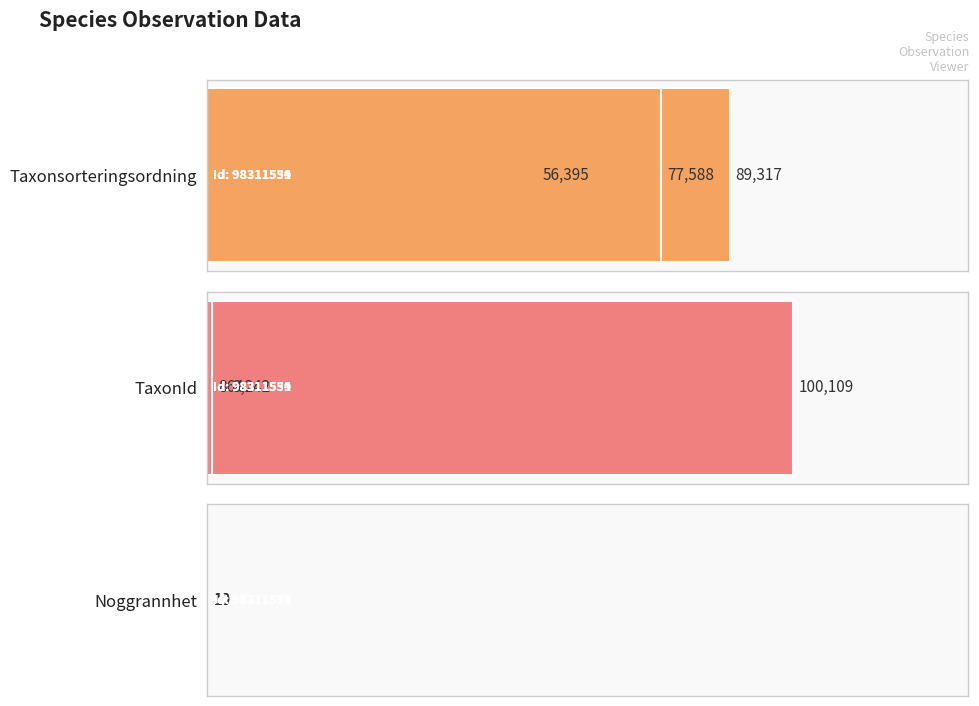

How many groups of bars are there?

3